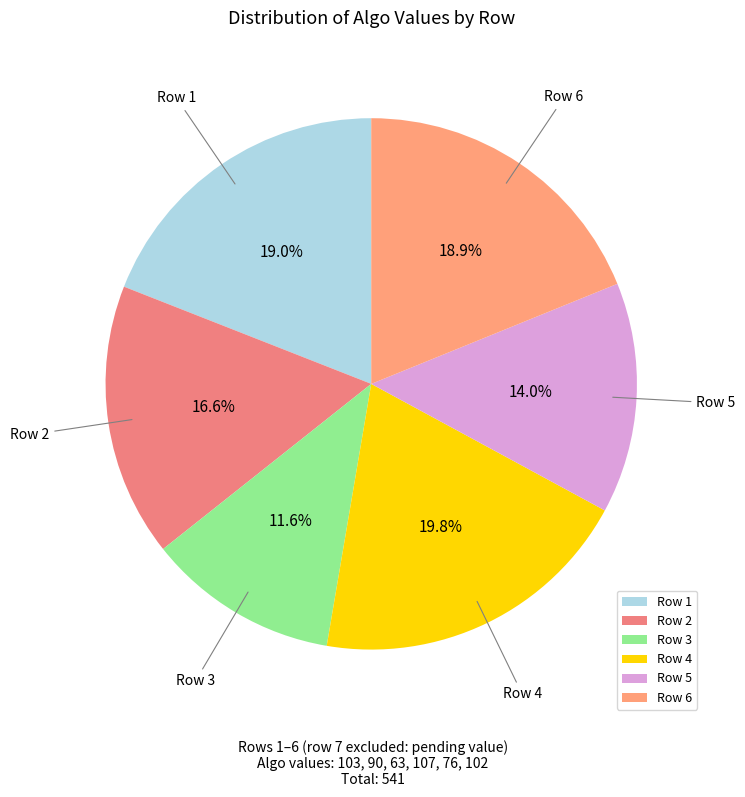

What is the largest slice in the pie chart?

Row 4